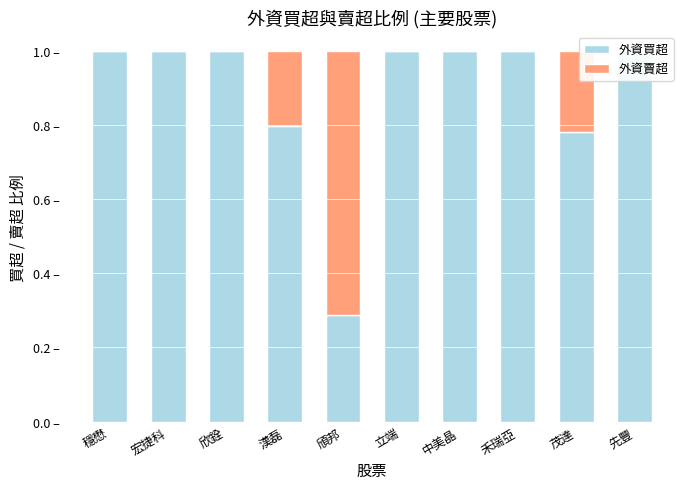

What is the value of the 外資賣超 bar at the 4th from the left?

0.2